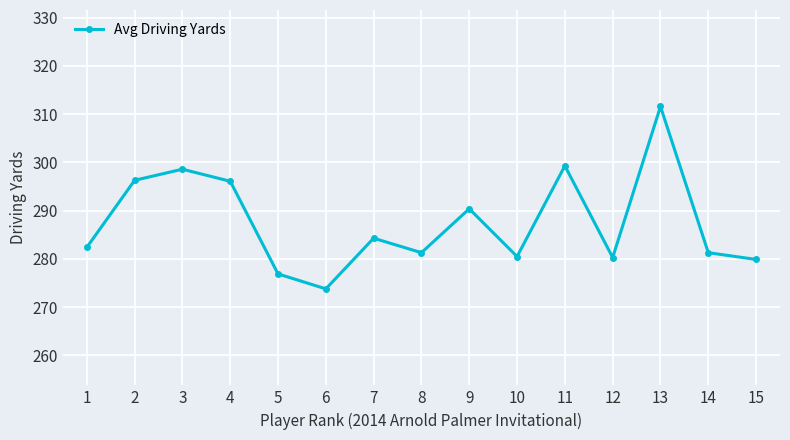

True or false: the data has more than 1 interior local peaks.

True